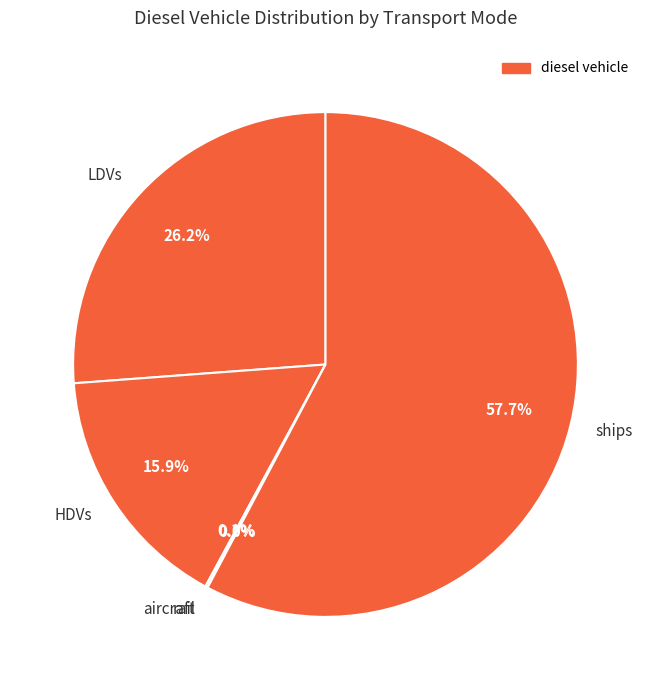

Which slice represents more than half of the pie?

ships